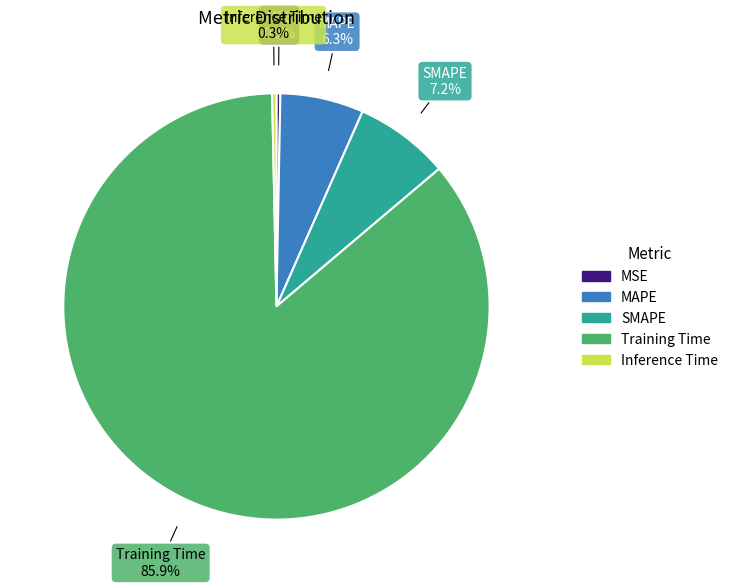

Is the sum of Training Time and MAPE greater than half?

Yes